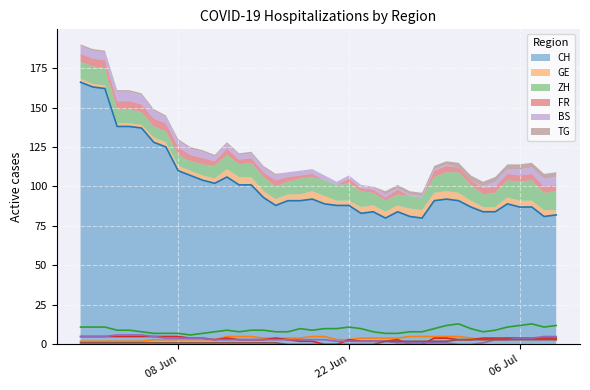

What position from the right is 2020-06-12?

28